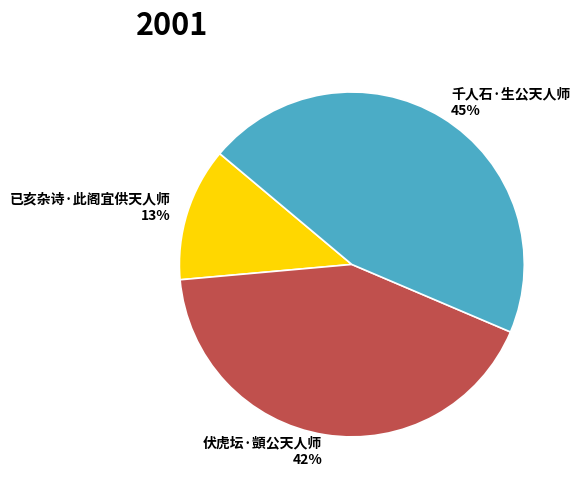

Between 已亥杂诗·此阁宜供天人师 and 千人石·生公天人师, which is larger?

千人石·生公天人师